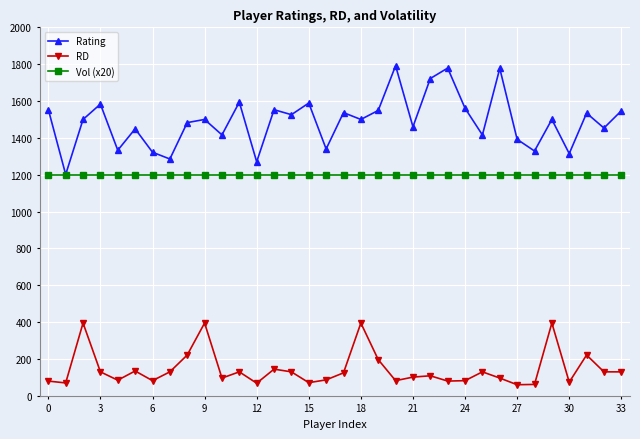

True or false: Rating and RD intersect in this chart.

False